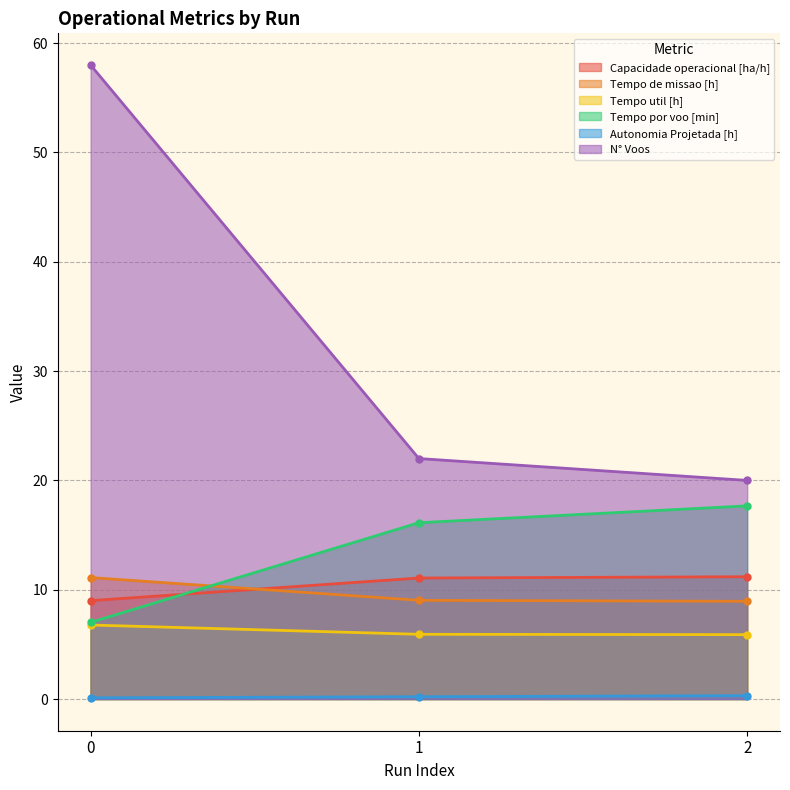

Does the chart have visible grid lines?

Yes